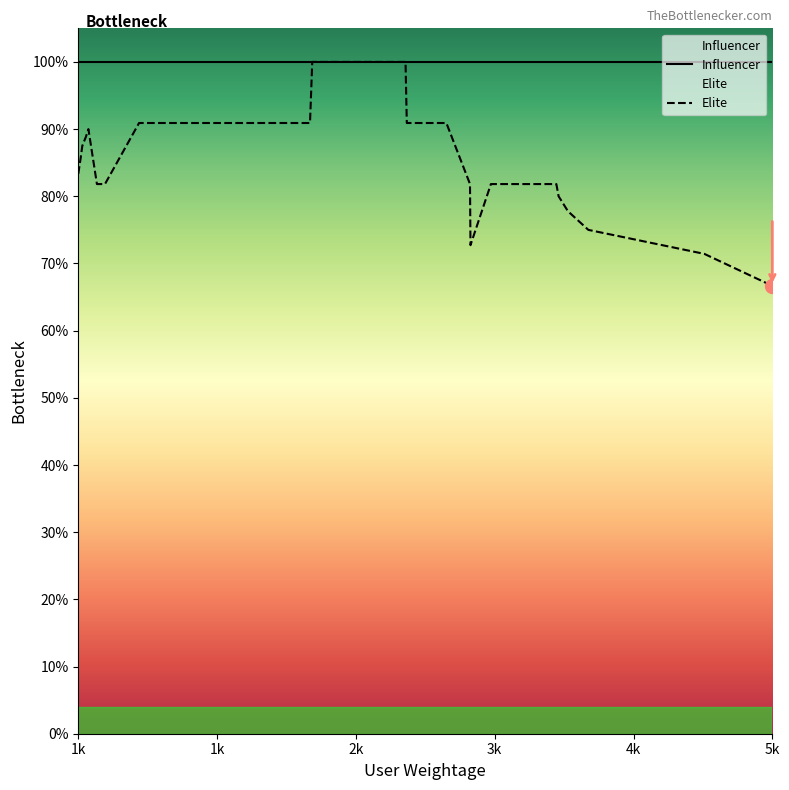

Reading left to right, extract all data points from this chart.

Influencer: 1.0	1.0	1.0	1.0	1.0	1.0	1.0	1.0	1.0	1.0	1.0	1.0	1.0	1.0	1.0	1.0	1.0	1.0	1.0	1.0	1.0	1.0	1.0	1.0	1.0	1.0	1.0	1.0	1.0	1.0	1.0	1.0	1.0	1.0	1.0	1.0	1.0	1.0	1.0	1.0
Elite: 0.8	0.9	0.9	0.9	0.9	0.8	0.8	0.9	0.9	0.9	0.9	0.9	0.9	0.9	0.9	0.9	1.0	1.0	1.0	1.0	0.9	0.9	0.9	0.9	0.9	0.9	0.9	0.9	0.9	0.8	0.7	0.8	0.8	0.8	0.8	0.8	0.8	0.8	0.7	0.7